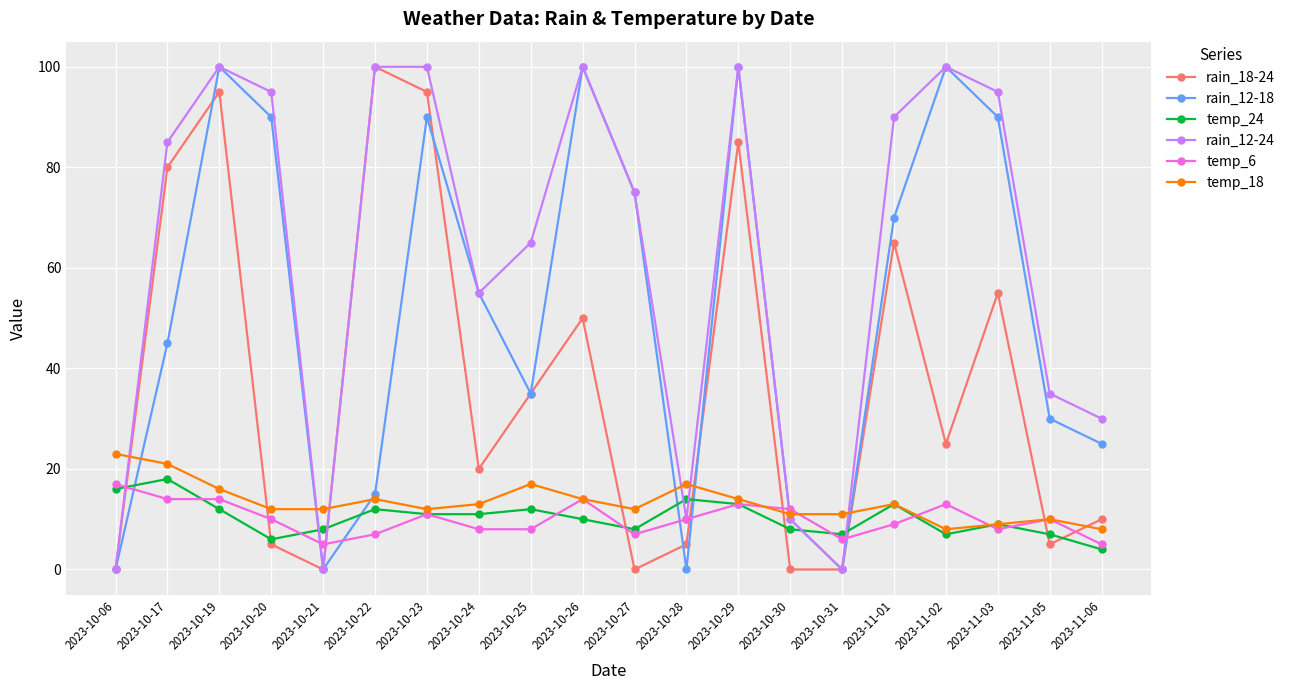

Reading left to right, what are all the values shown in this chart?

rain_18-24: 0	80	95	5	0	100	95	20	35	50	0	5	85	0	0	65	25	55	5	10
rain_12-18: 0	45	100	90	0	15	90	55	35	100	75	0	100	10	0	70	100	90	30	25
temp_24: 16	18	12	6	8	12	11	11	12	10	8	14	13	8	7	13	7	9	7	4
rain_12-24: 0	85	100	95	0	100	100	55	65	100	75	10	100	10	0	90	100	95	35	30
temp_6: 17	14	14	10	5	7	11	8	8	14	7	10	13	12	6	9	13	8	10	5
temp_18: 23	21	16	12	12	14	12	13	17	14	12	17	14	11	11	13	8	9	10	8